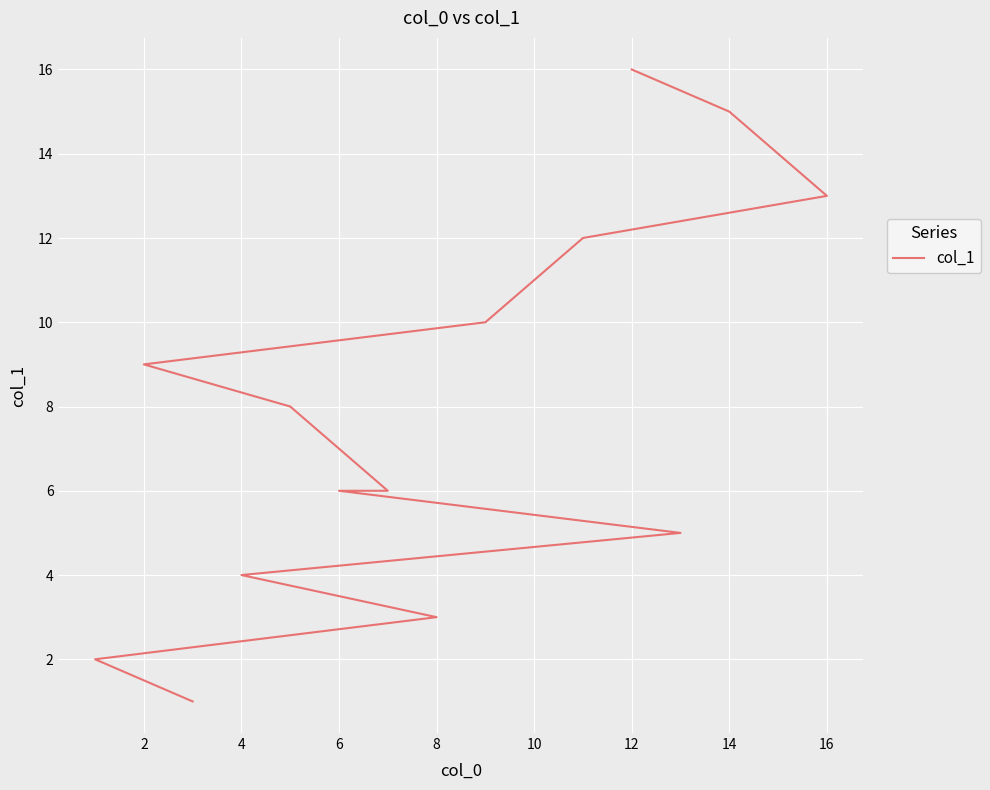

Which has a higher value, 10 or 6?

10